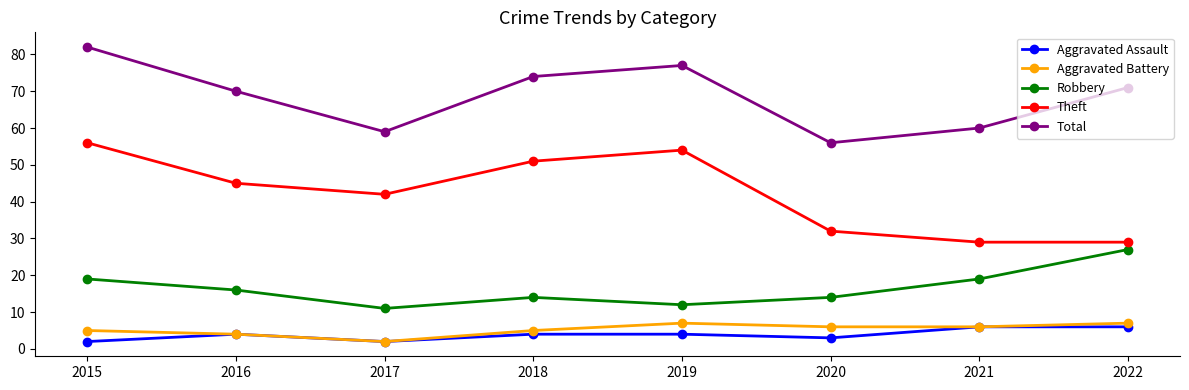

What is the minimum value for Aggravated Battery?

2